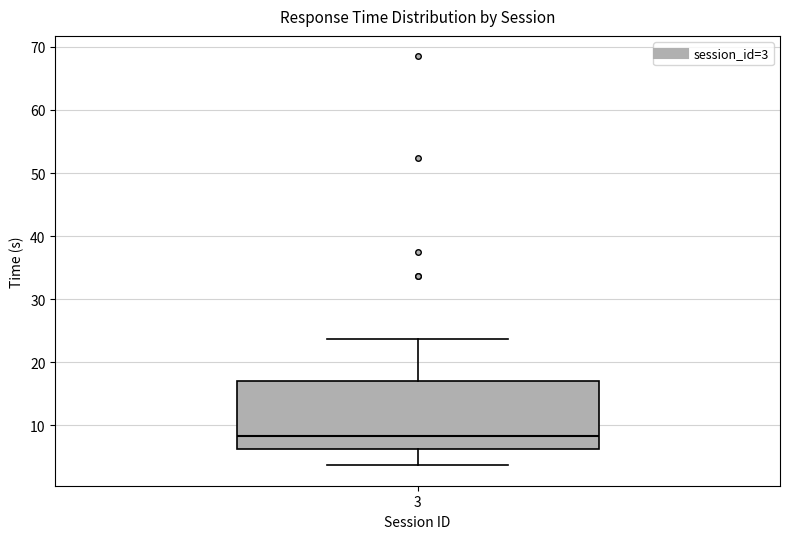

Read this box plot against the y-axis: the position of the median line, the range covered by the box, and the ends of both whiskers. The values are not printed on the chart, so give them approximately, as read against the axis.

median 8, box 6 to 17, whiskers 4 to 24